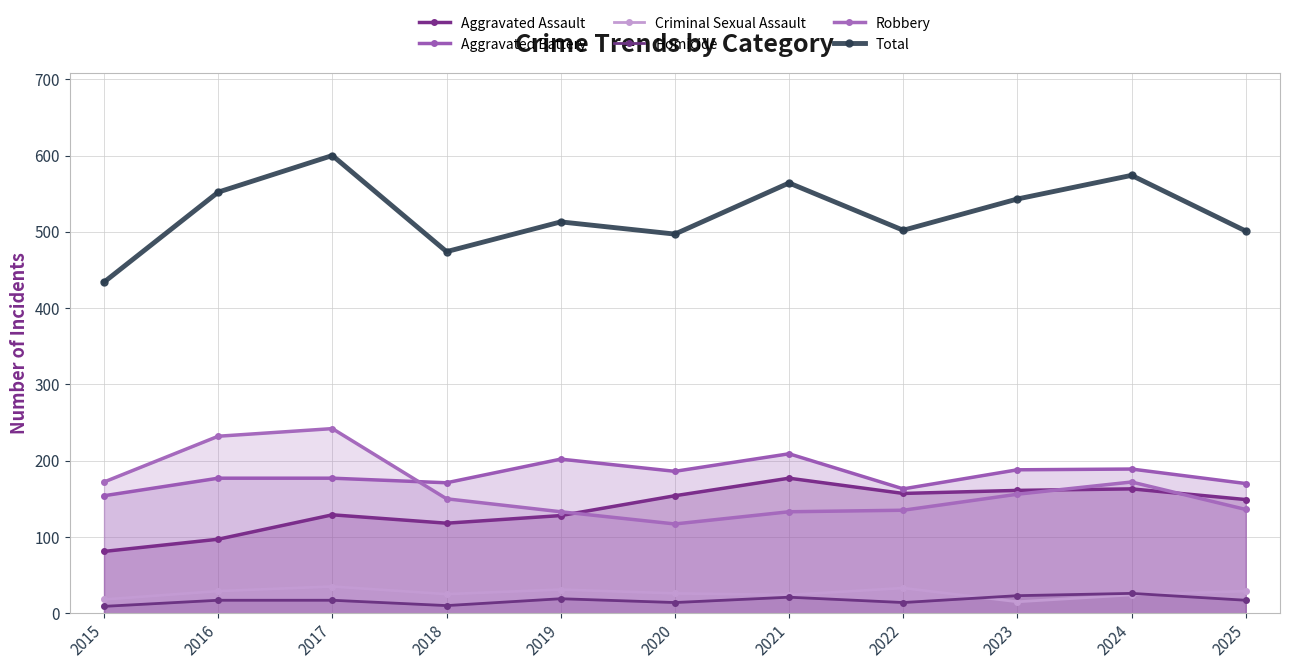

Does the chart display data point markers on the line(s)?

Yes